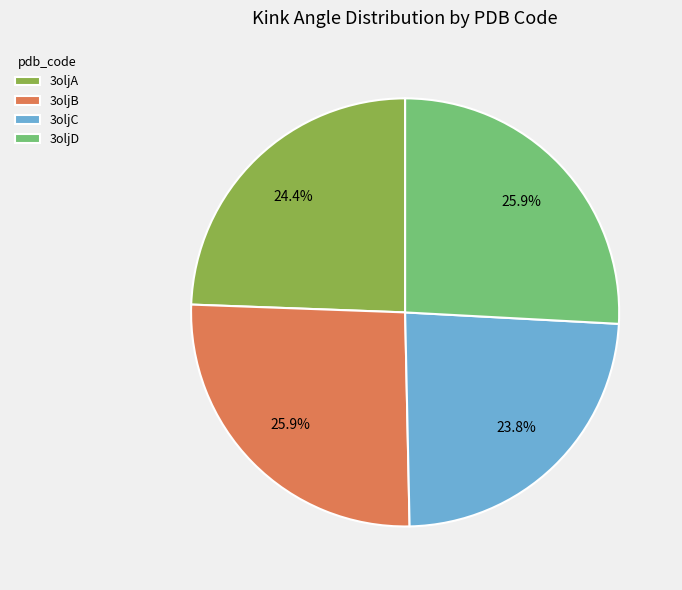

What is the ratio of the value at 3oljD to the value at 3oljB?

1.0